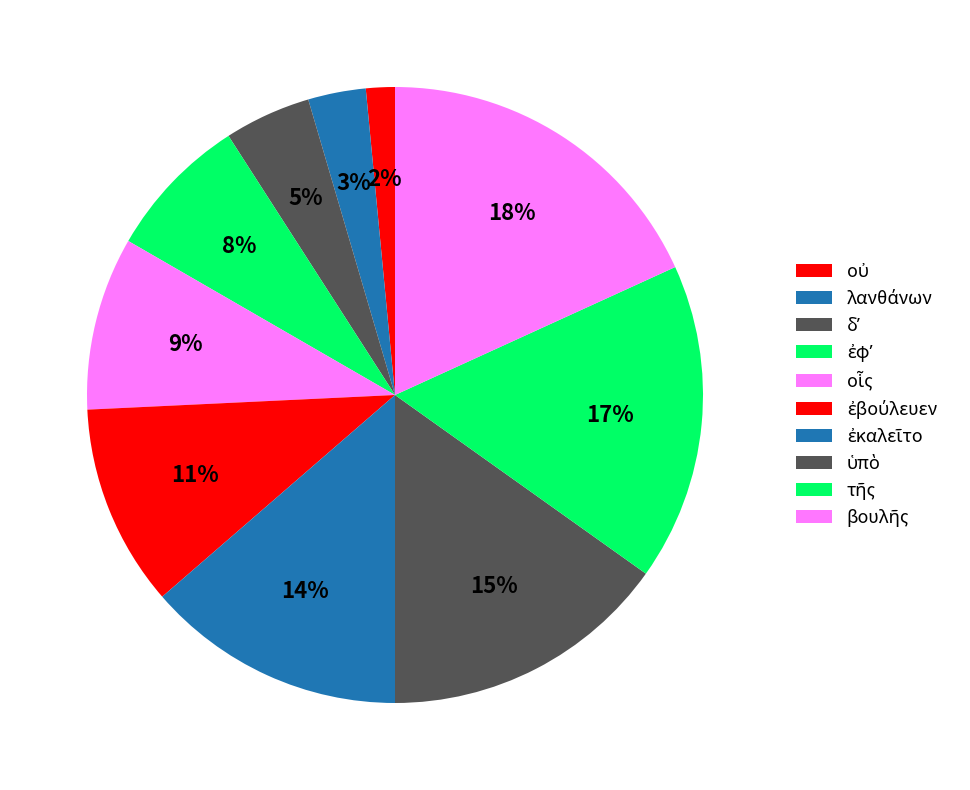

How much of the chart is everything except ὑπὸ?

84.8%